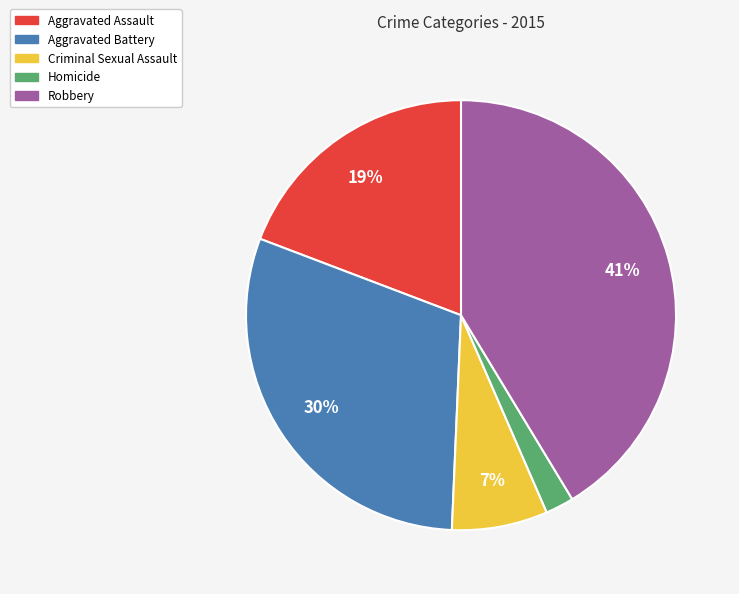

What is the ratio of the value at Homicide to the value at Criminal Sexual Assault?

0.3